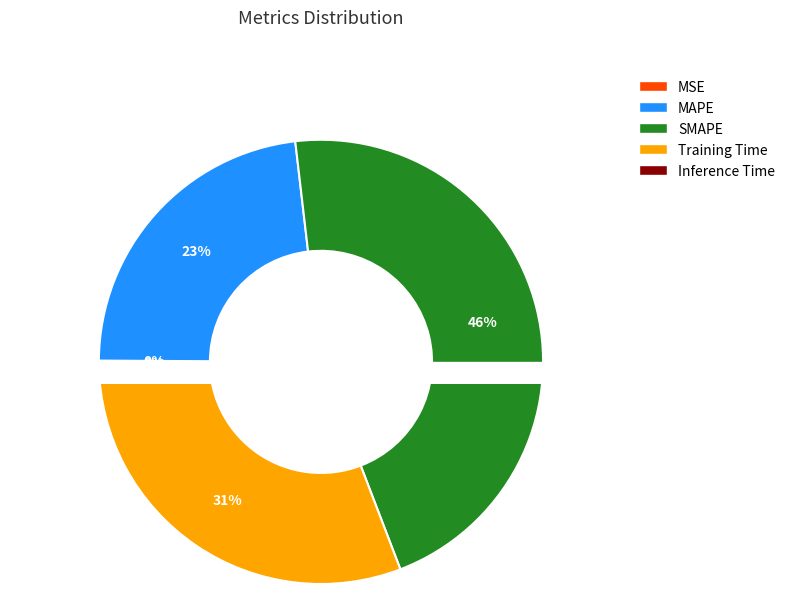

To the nearest percent, what is the average slice percentage?

20%